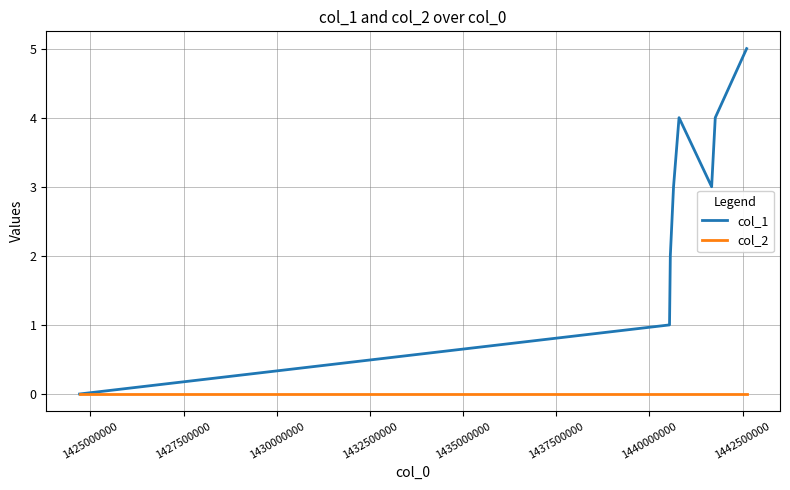

How many categories are shown in the chart?

8